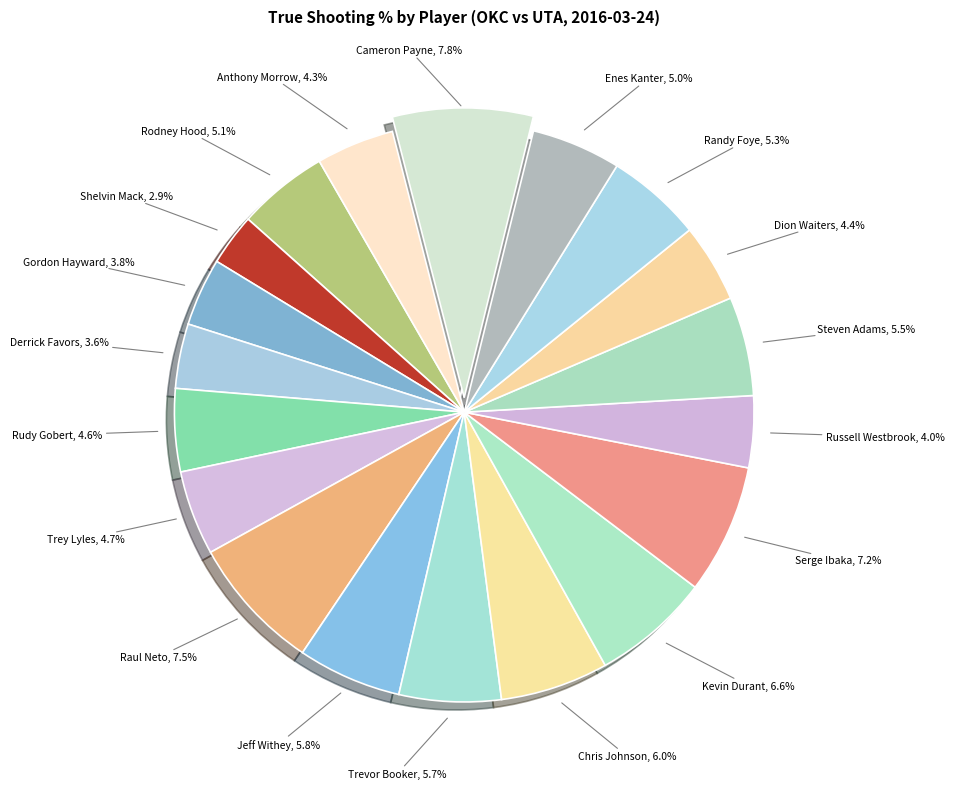

Is Raul Neto the majority of the pie?

No